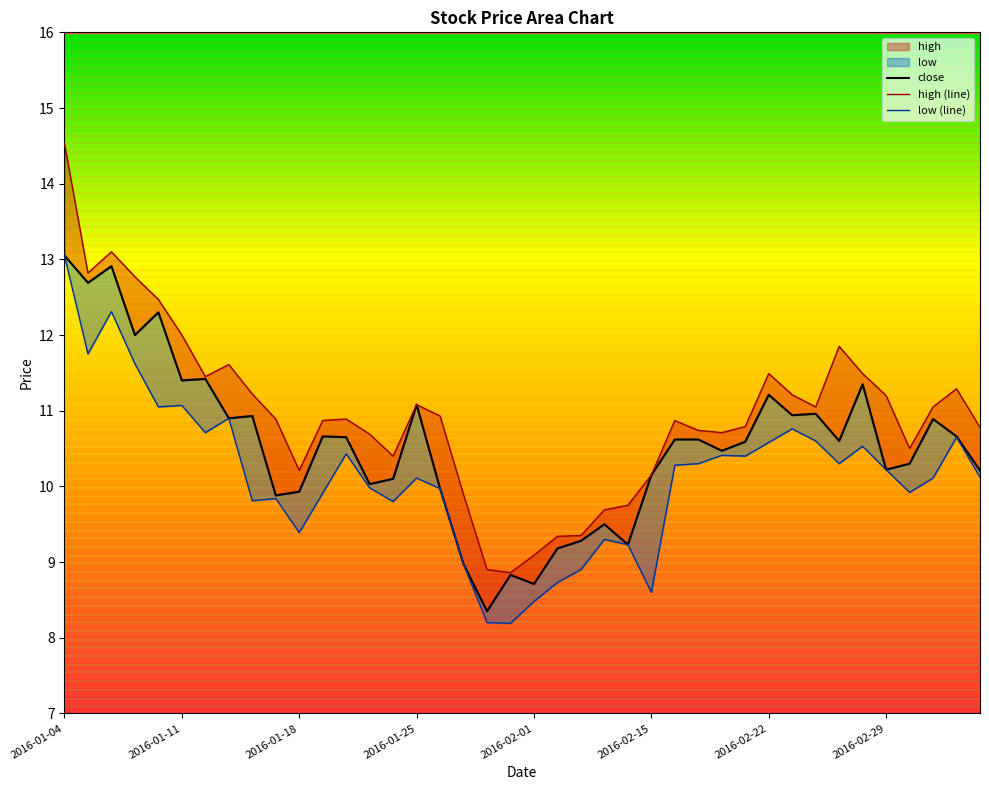

Reading right to left, what are all the values shown in this chart?

close: 10.2	10.7	10.9	10.3	10.2	11.3	10.6	11.0	10.9	11.2	10.6	10.5	10.6	10.6	10.2	9.2	9.5	9.3	9.2	8.7	8.8	8.3	9.0	10.0	11.1	10.1	10.0	10.7	10.7	9.9	9.9	10.9	10.9	11.4	11.4	12.3	12.0	12.9	12.7	13.1
high (line): 10.8	11.3	11.1	10.5	11.2	11.5	11.8	11.1	11.2	11.5	10.8	10.7	10.7	10.9	10.2	9.8	9.7	9.3	9.3	9.1	8.9	8.9	9.9	10.9	11.1	10.4	10.7	10.9	10.9	10.2	10.9	11.2	11.6	11.4	12.0	12.5	12.8	13.1	12.8	14.5
low (line): 10.1	10.7	10.1	9.9	10.2	10.5	10.3	10.6	10.8	10.6	10.4	10.4	10.3	10.3	8.6	9.2	9.3	8.9	8.7	8.5	8.2	8.2	9.0	10.0	10.1	9.8	10.0	10.4	9.9	9.4	9.8	9.8	10.9	10.7	11.1	11.1	11.6	12.3	11.8	13.1